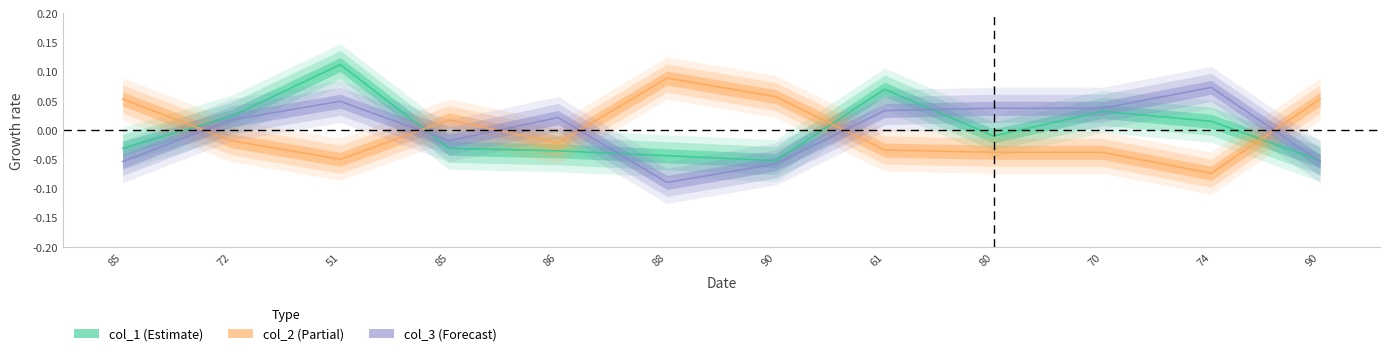

Which label corresponds to the largest value in the chart?

51